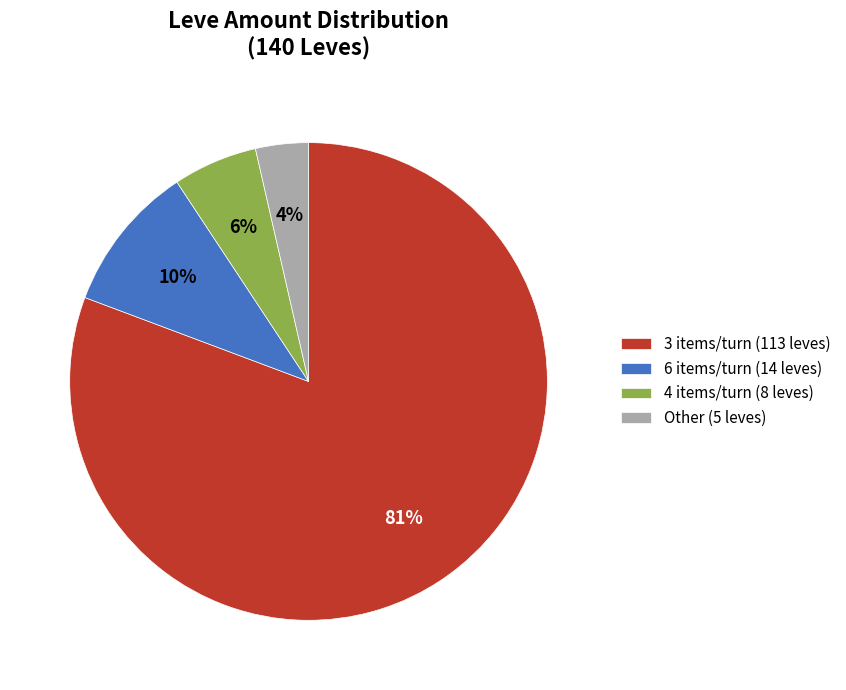

Which category has the biggest portion of the pie?

3 items/turn (113 leves)